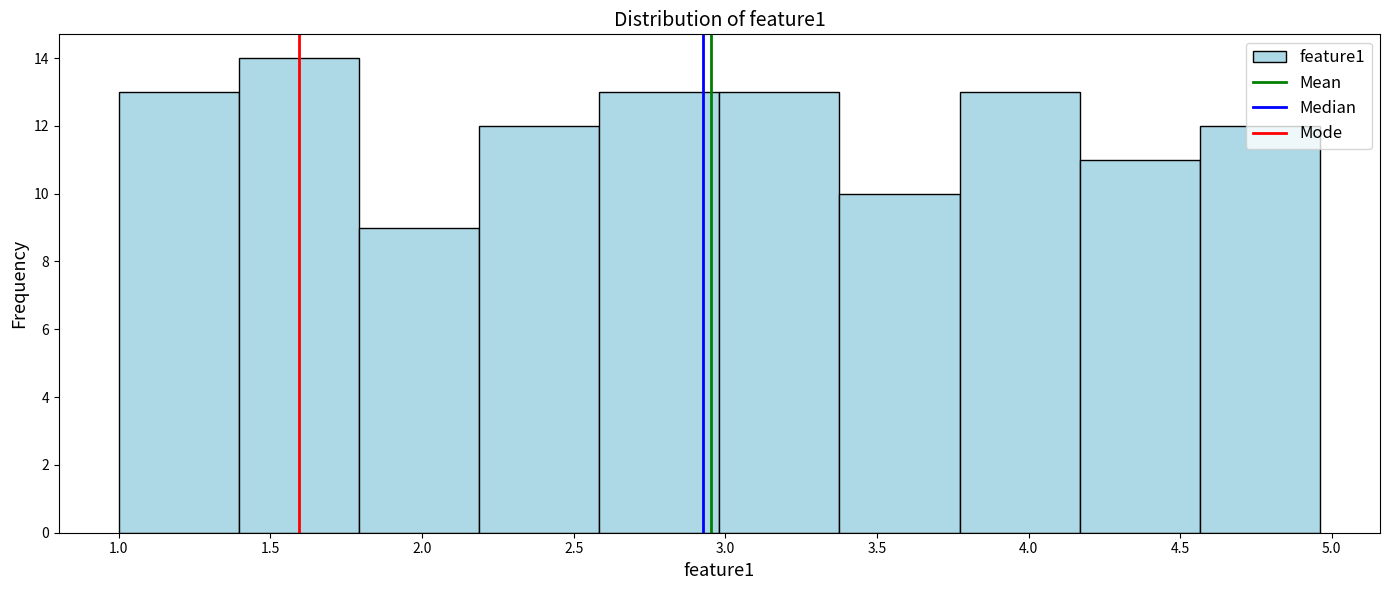

Reading left to right, list every bar in this chart as the range it spans on the x-axis followed by its height. Neither the bar edges nor the heights are printed on the chart, so give them approximately, as read against the axes.

1.00 to 1.40: 13
1.40 to 1.80: 14
1.80 to 2.20: 9
2.20 to 2.60: 12
2.60 to 3.00: 13
3.00 to 3.40: 13
3.40 to 3.75: 10
3.75 to 4.15: 13
4.15 to 4.55: 11
4.55 to 4.95: 12